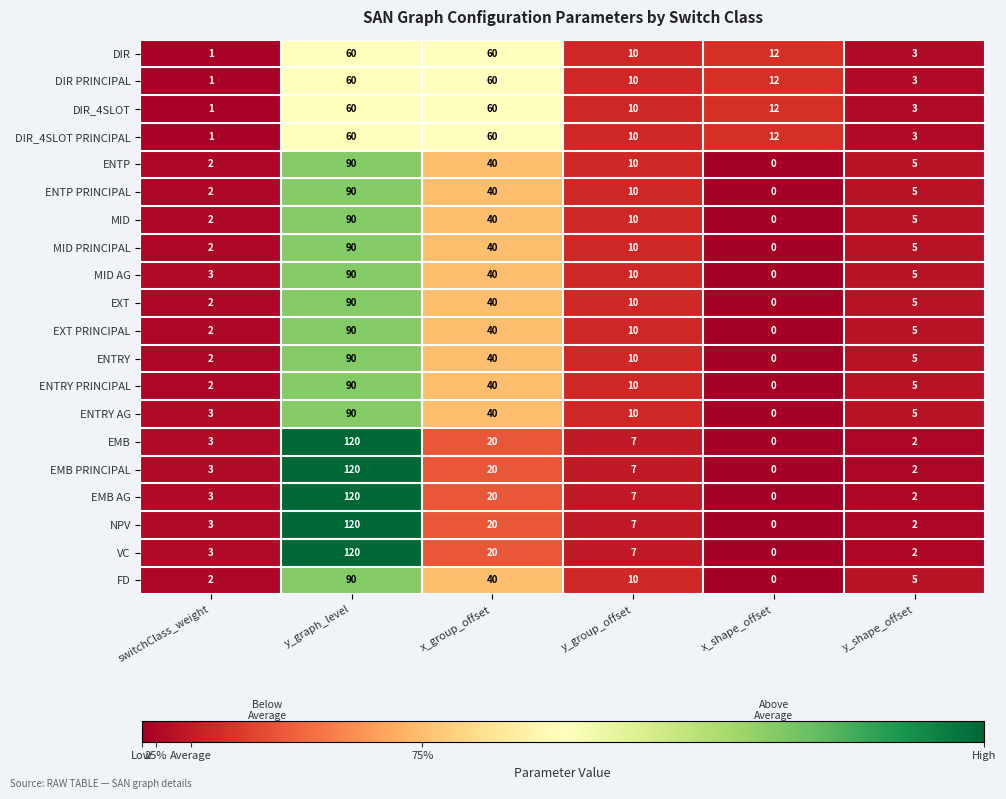

How many data points does each series have?

6